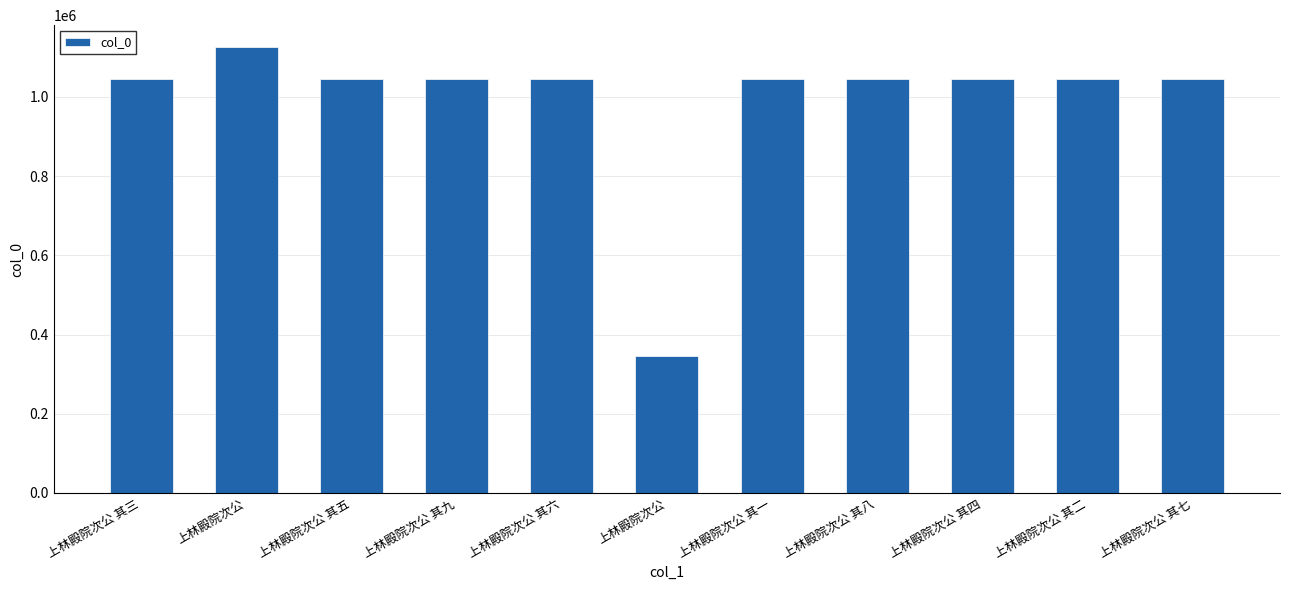

How many series are shown in this chart?

1